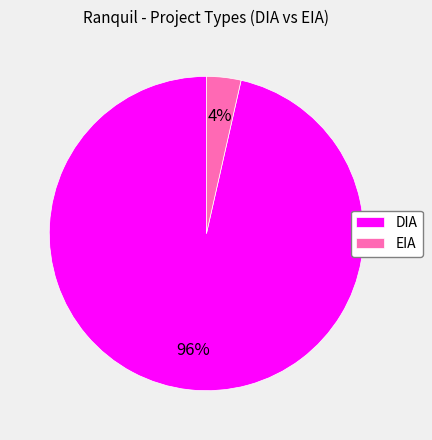

Do DIA and EIA together represent more than half of the pie?

Yes